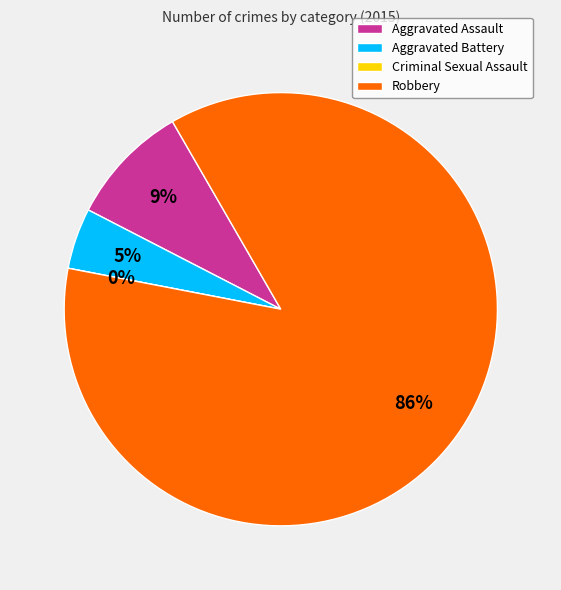

Count the number of slices in the pie.

4